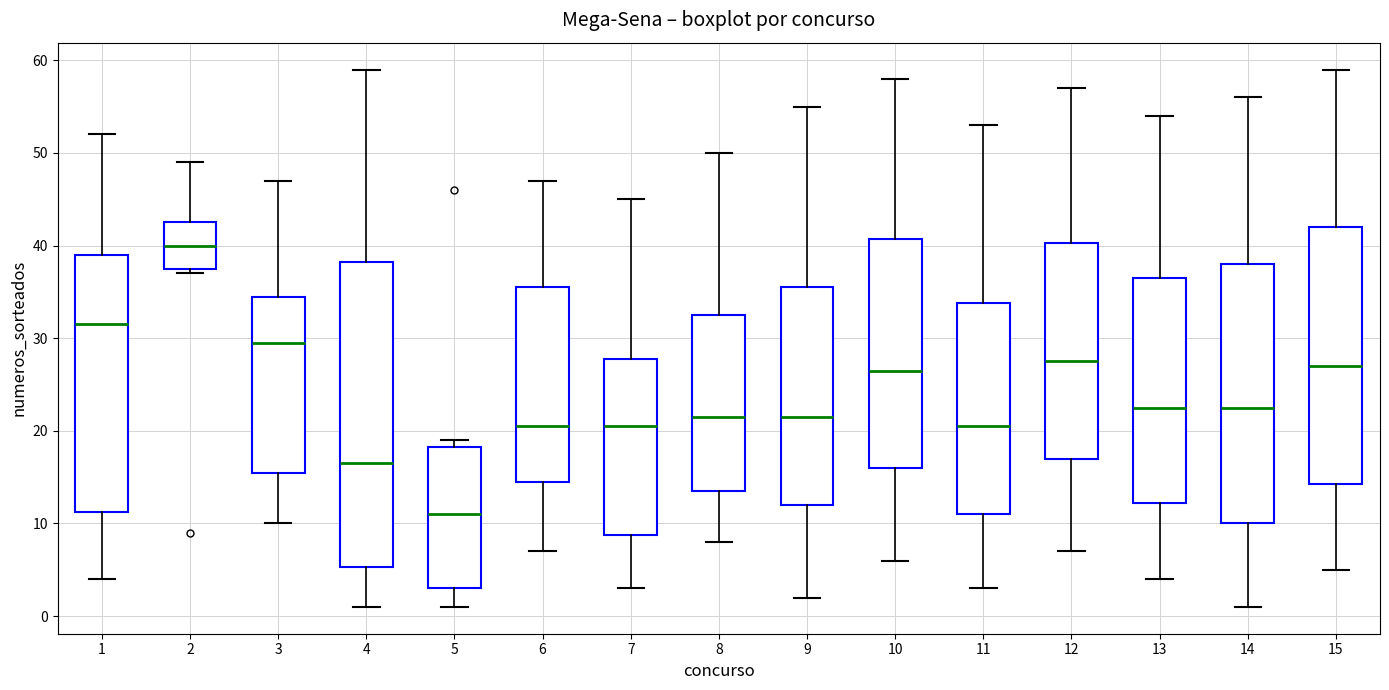

Which box is the tallest, from its lower edge to its upper edge?

4